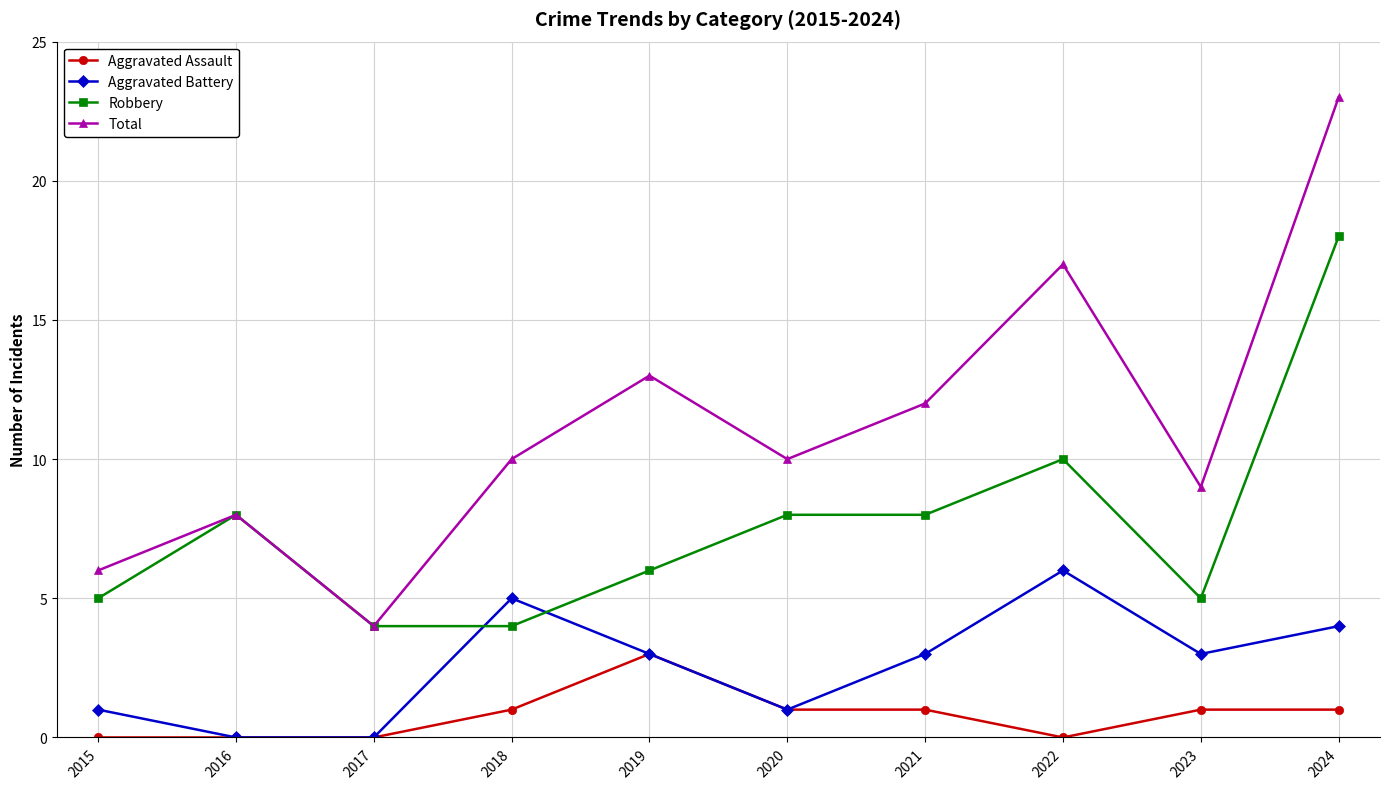

Reading left to right, transcribe all the data shown in this chart.

Aggravated Assault: 0	0	0	1	3	1	1	0	1	1
Aggravated Battery: 1	0	0	5	3	1	3	6	3	4
Robbery: 5	8	4	4	6	8	8	10	5	18
Total: 6	8	4	10	13	10	12	17	9	23